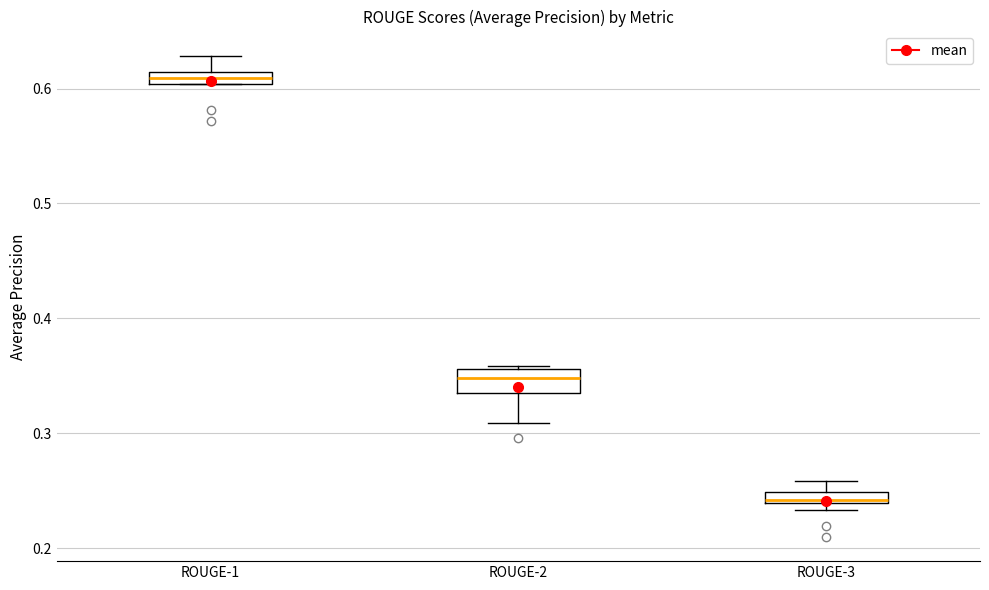

Which box's median line is the highest?

ROUGE-1